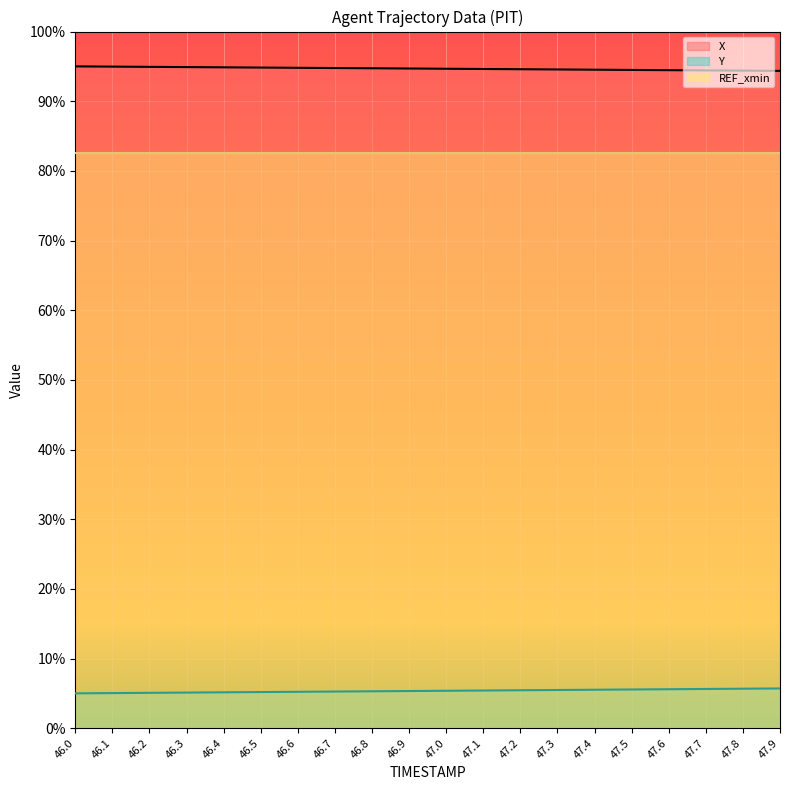

What is the value of the X point at the 5th from the left?

94.9